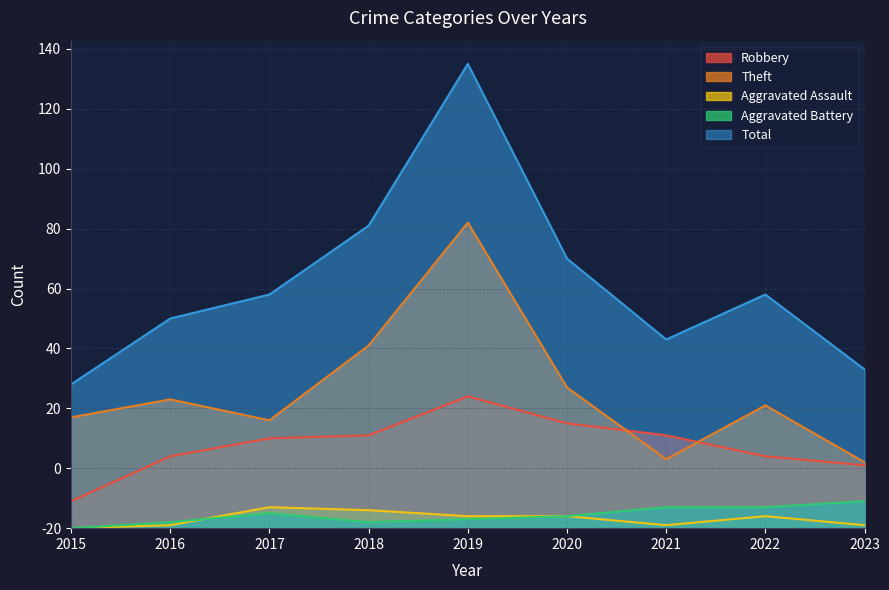

At which category does Theft reach its first local valley?

2017